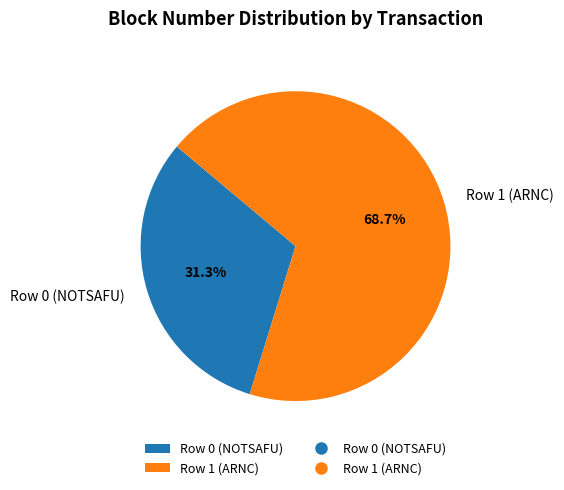

Which slice is the smallest?

Row 0 (NOTSAFU)